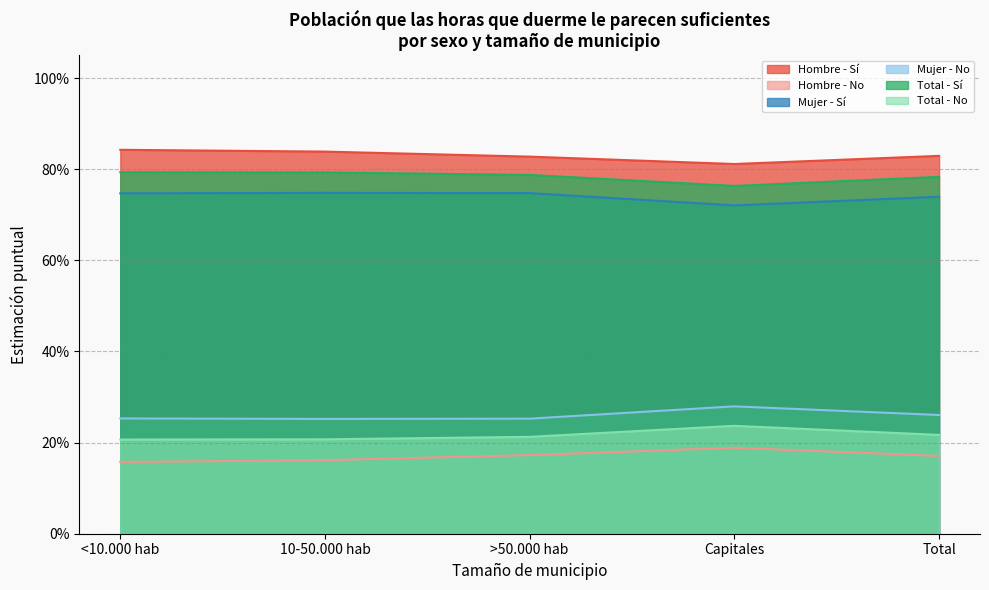

True or false: Mujer - No and Total - No intersect in this chart.

False